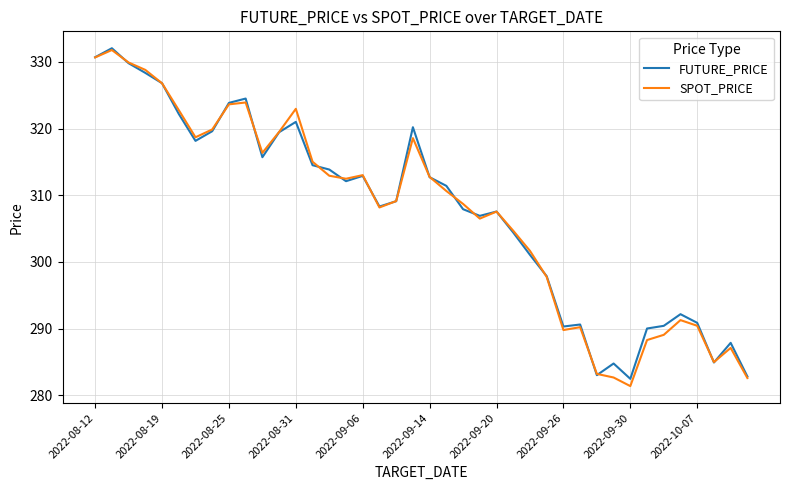

What is the smallest value displayed?

281.4